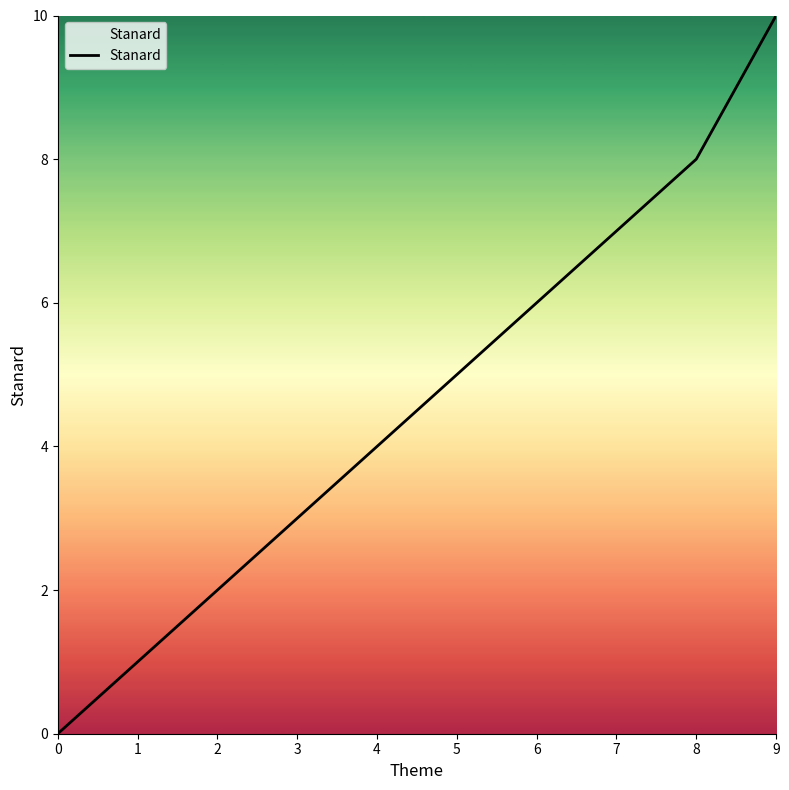

True or false: there are more than 1 points higher than both neighbors.

False